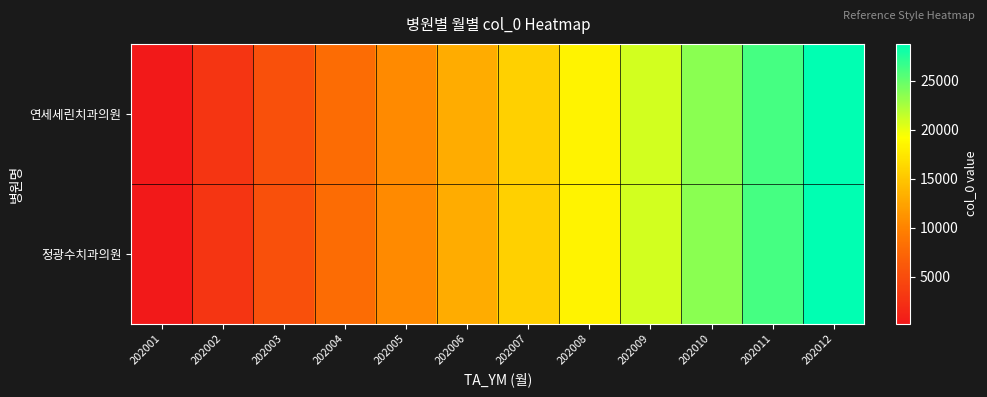

List the series in order of their peak value, lowest first.

연세세린치과의원, 정광수치과의원